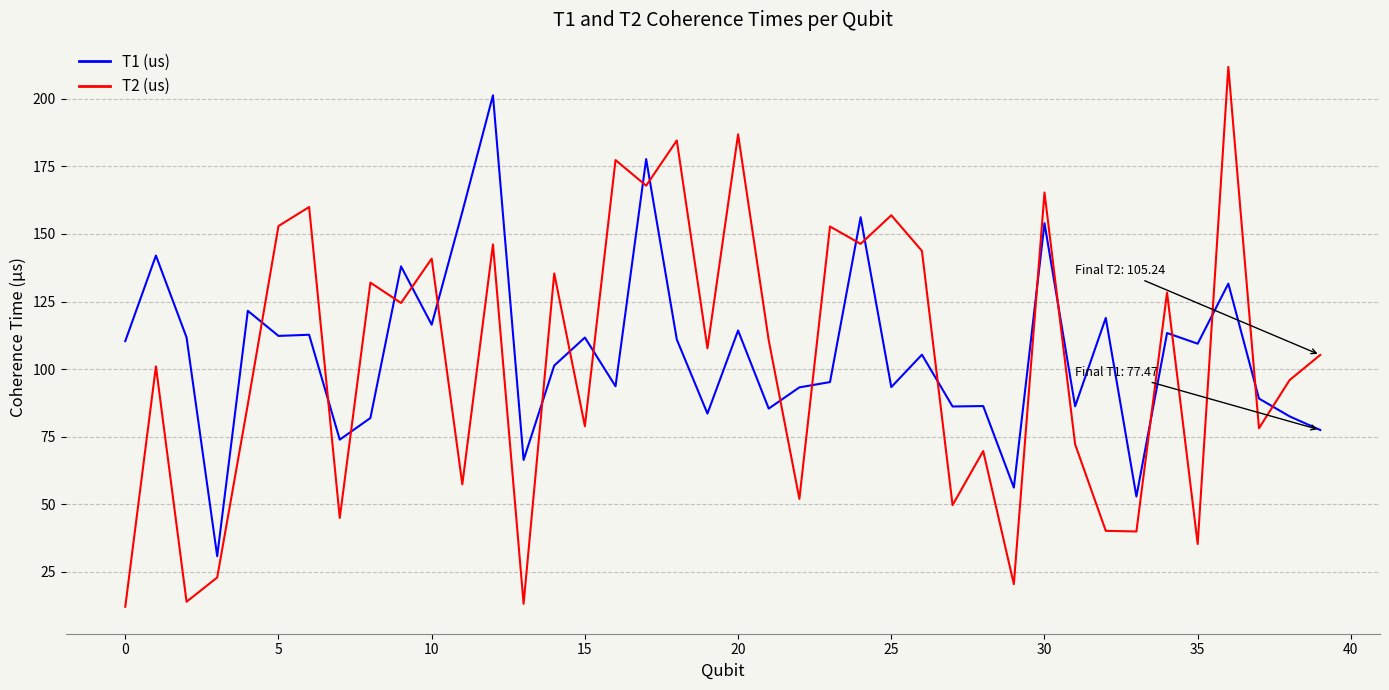

What is the difference between the maximum and minimum values in the T1 (us) series?

170.5